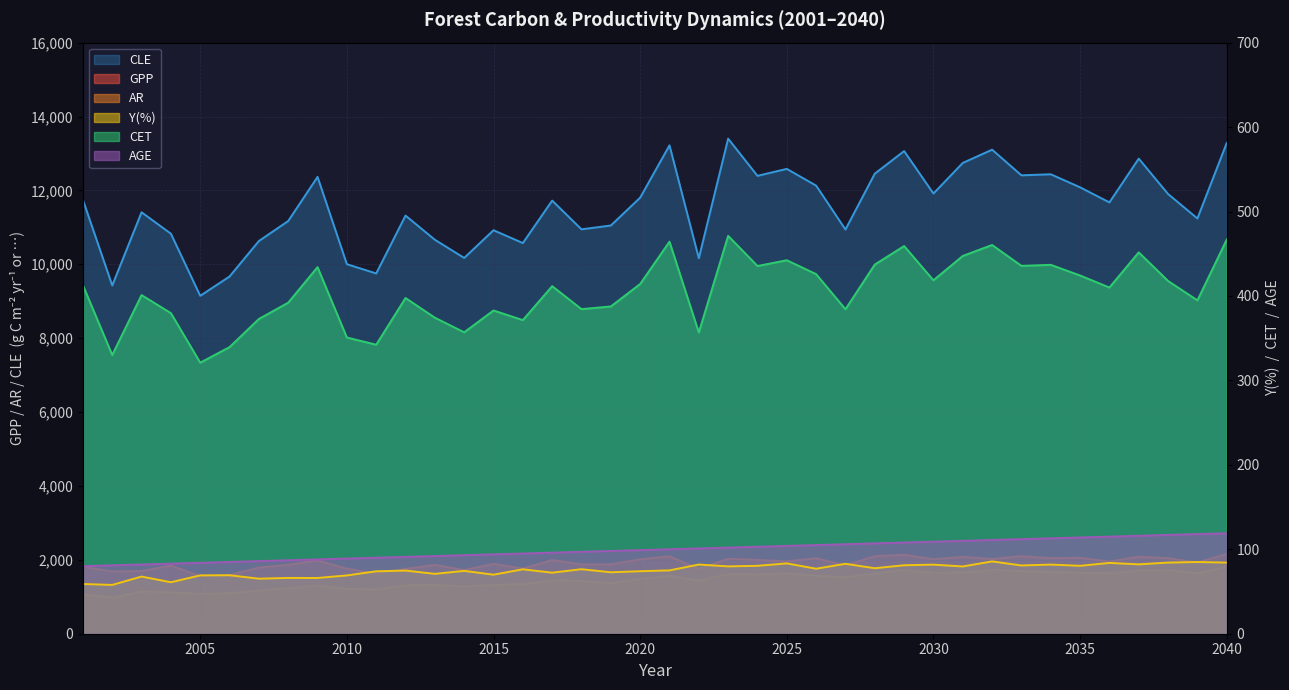

Which series has the largest total across all categories?

CLE